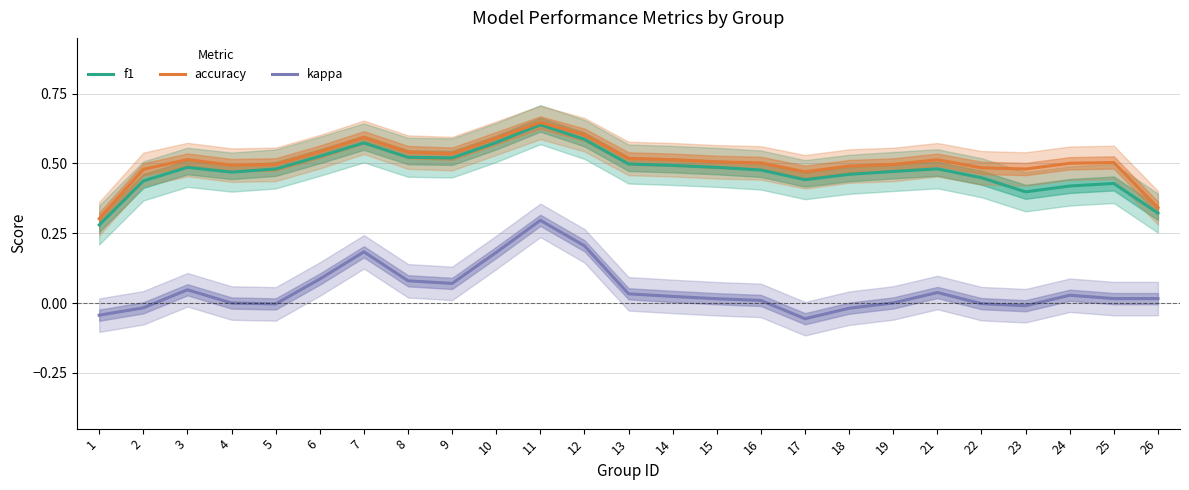

What is the highest value of the kappa series?

0.3